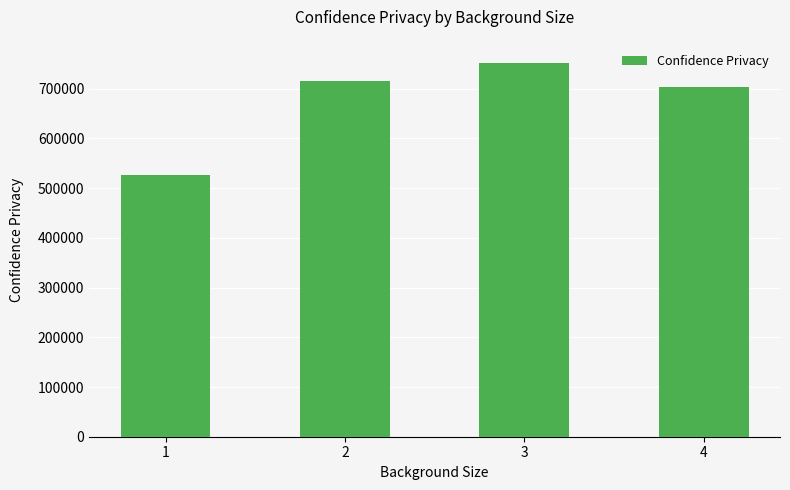

What is the difference between the maximum and minimum values?

225325.3